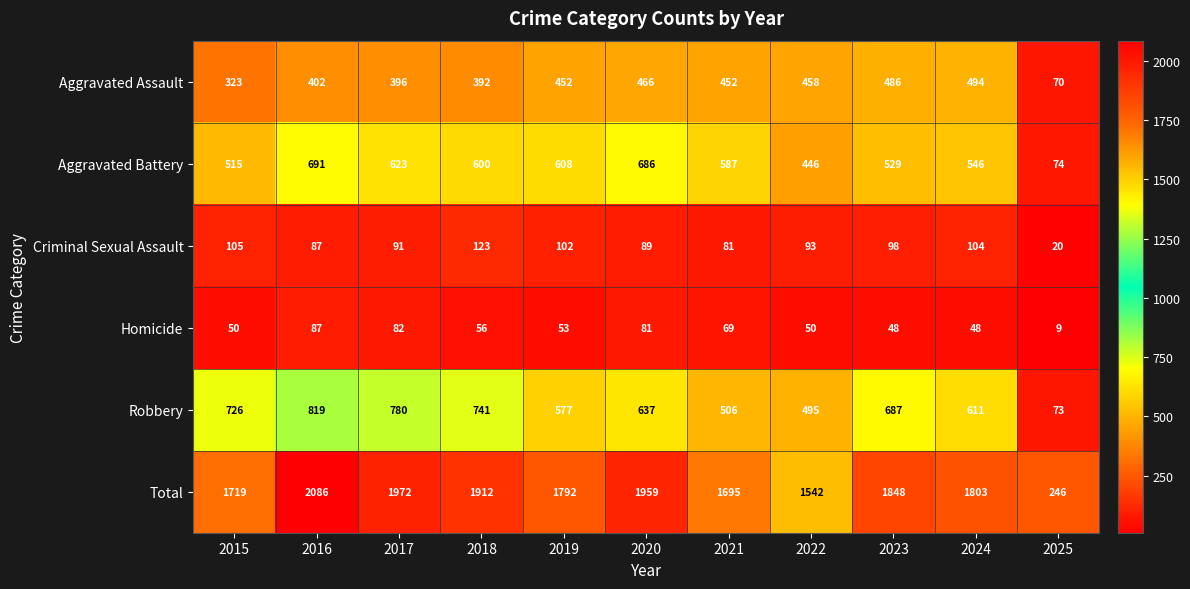

How many distinct data groups are displayed?

6